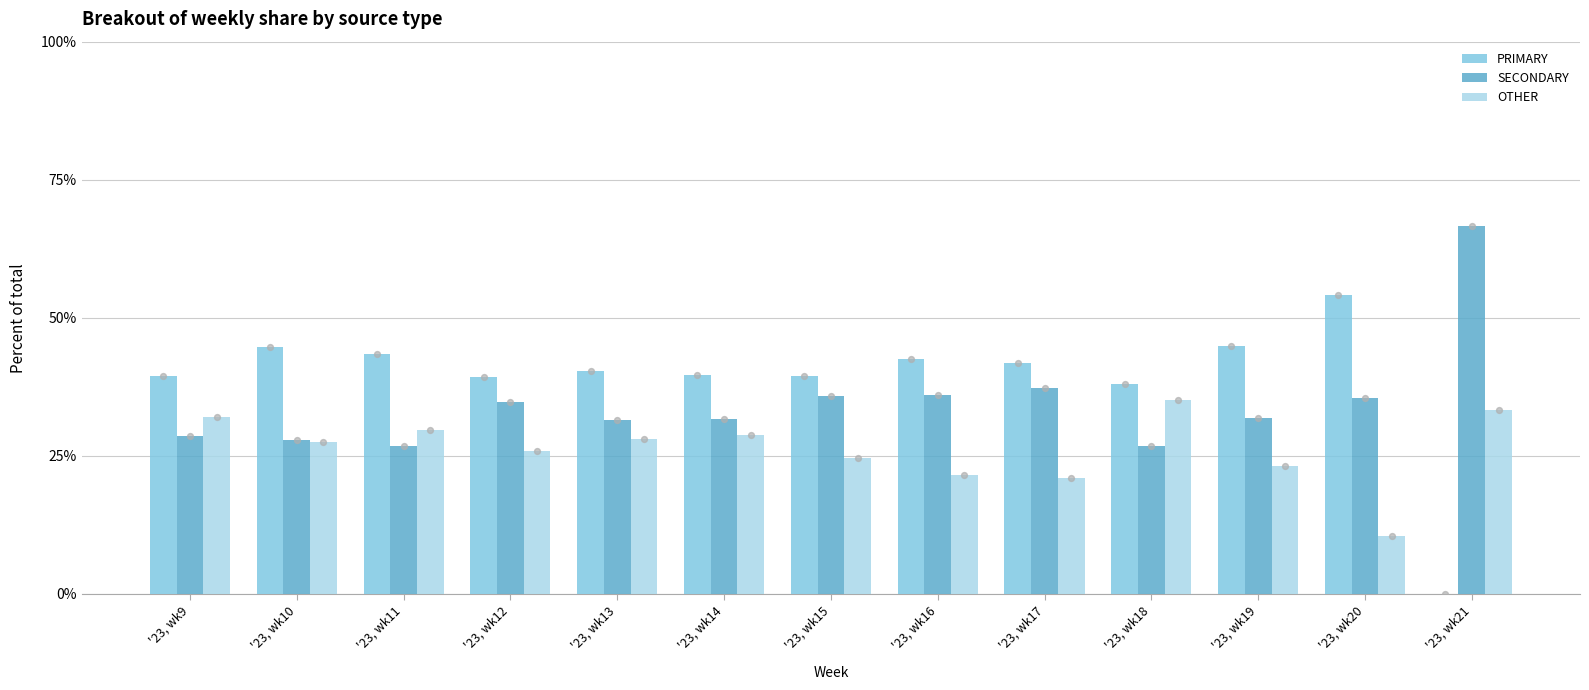

Which series has the widest spread of Y values?

PRIMARY